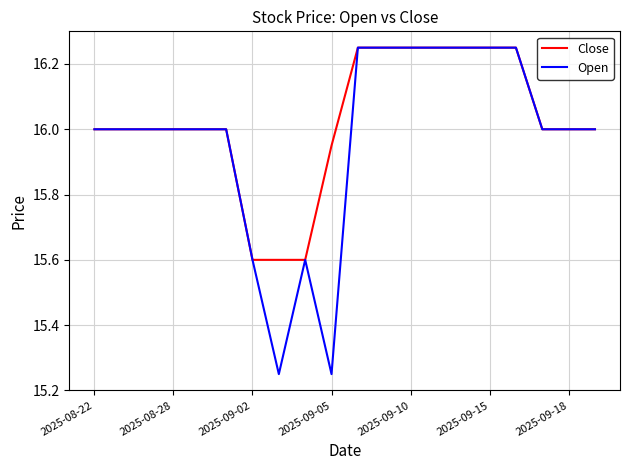

Which series has the largest total across all categories?

Close